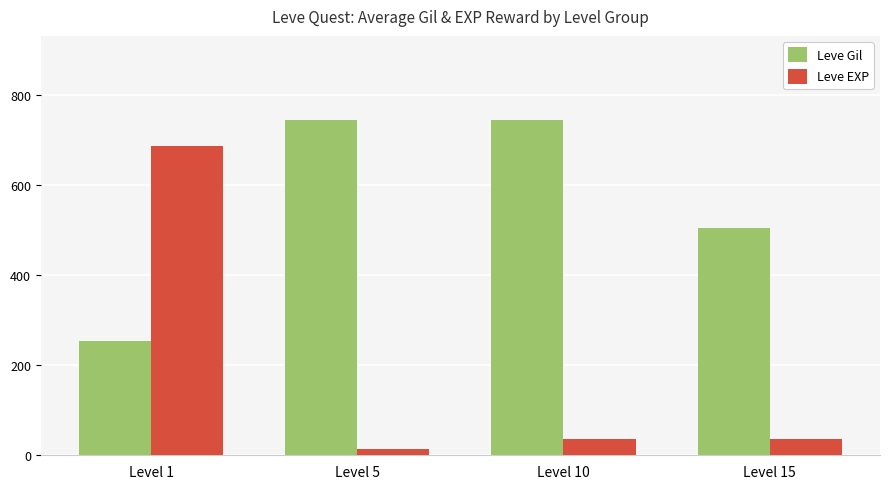

The value of Leve Gil at Level 15 is 505. True or false?

True